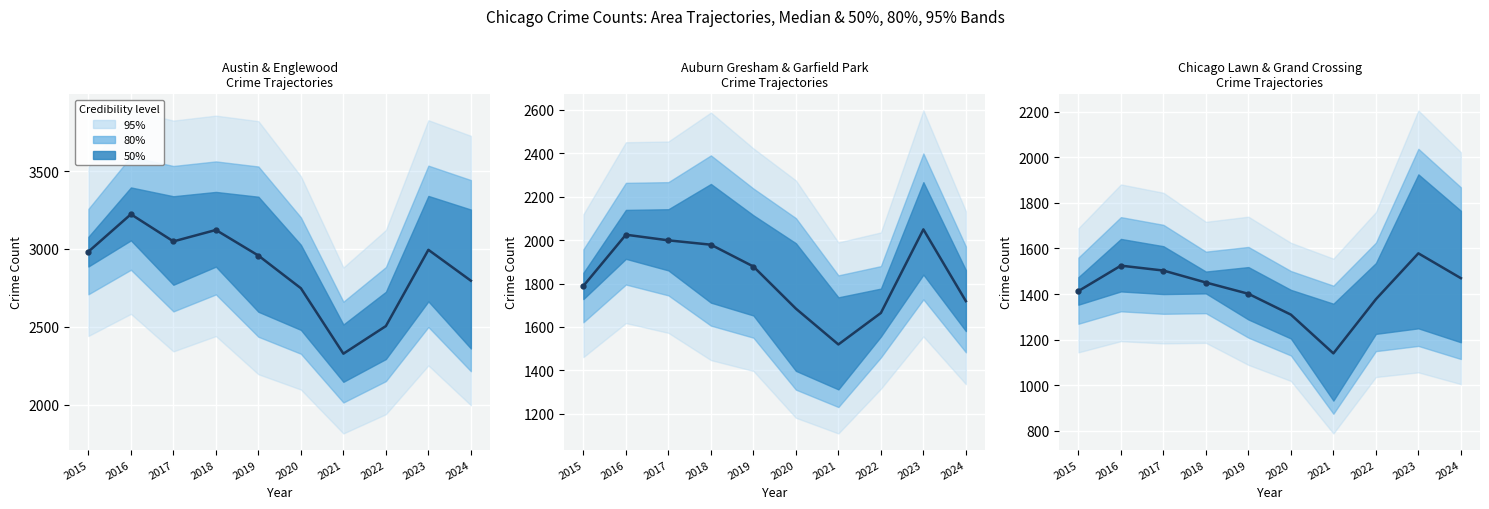

True or false: Englewood and Auburn Gresham intersect in this chart.

False